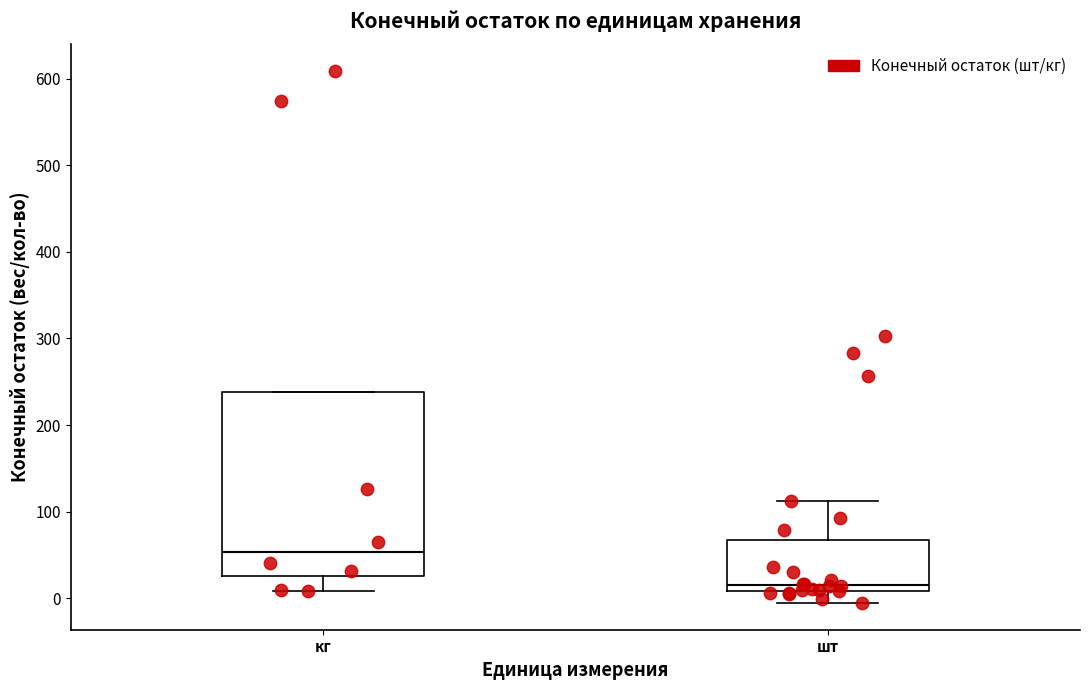

Reading left to right, read every box against the y-axis: the position of its median line, the range the box covers, and the ends of its whiskers. The values are not printed on the chart, so give them approximately, as read against the axis.

кг: median 50, box 30 to 240, whiskers 10 to 240
шт: median 20, box 10 to 70, whiskers -10 to 110